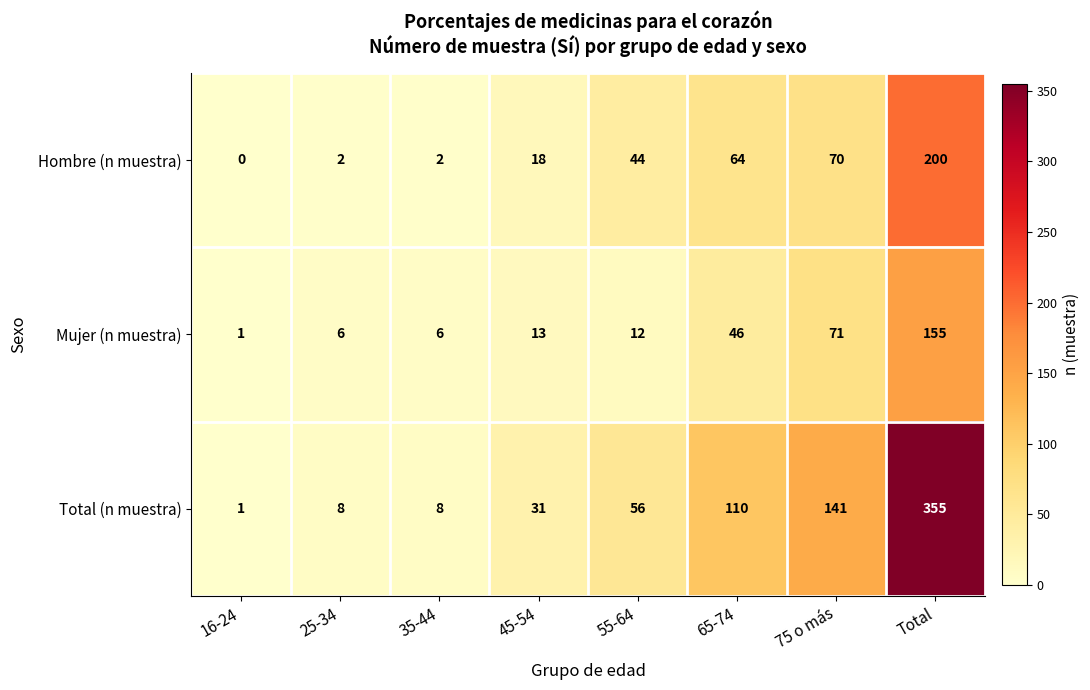

Is the value of Total (n muestra) at 65-74 greater than the value of Hombre (n muestra) at 45-54?

Yes